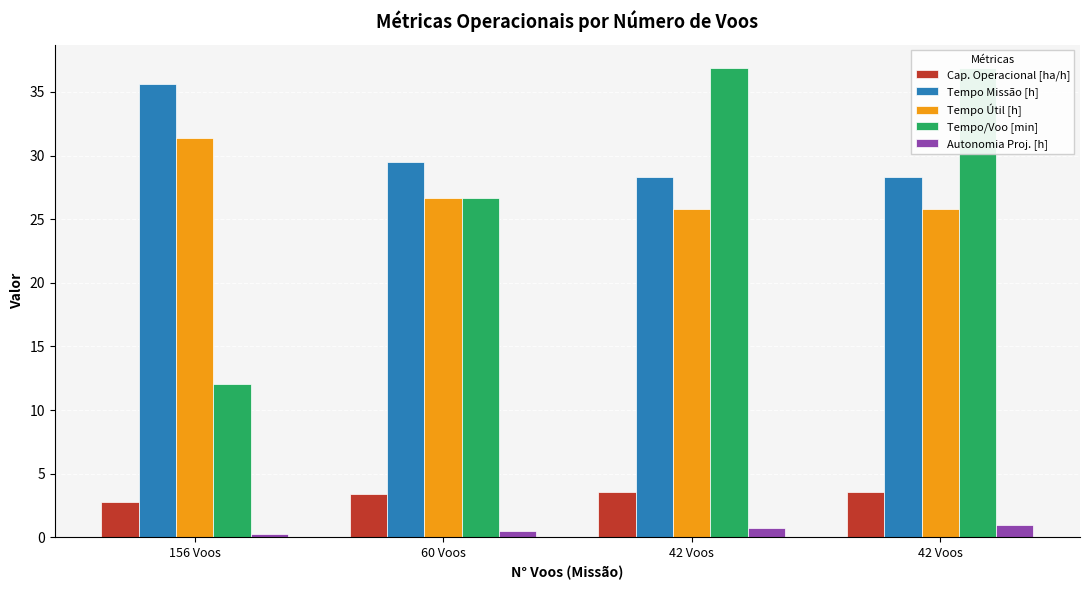

Rank the series by their maximum value, from lowest to highest.

Autonomia Proj. [h], Cap. Operacional [ha/h], Tempo Útil [h], Tempo Missão [h], Tempo/Voo [min]